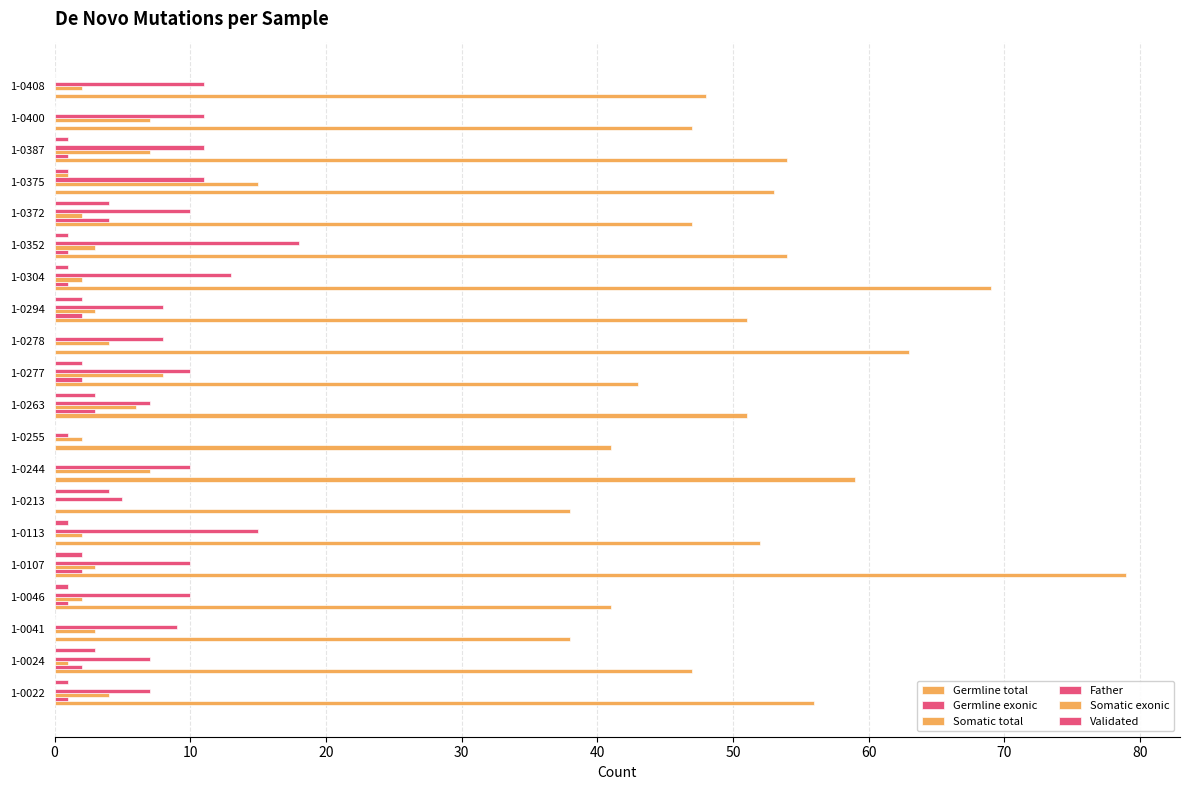

How many data points does each series have?

20